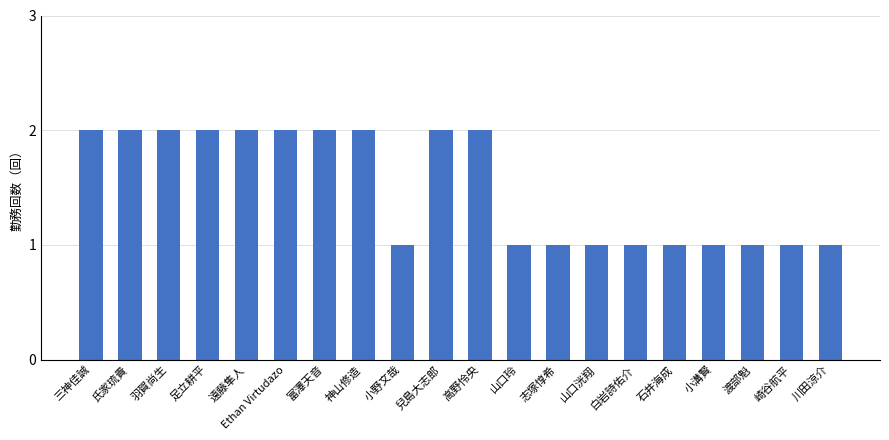

Are the bars grouped side by side (vs. stacked)?

No